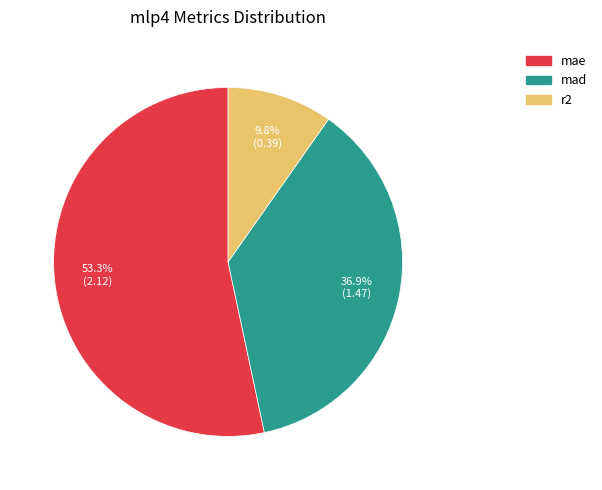

What percentage is the r2 slice, to the nearest percent?

10%